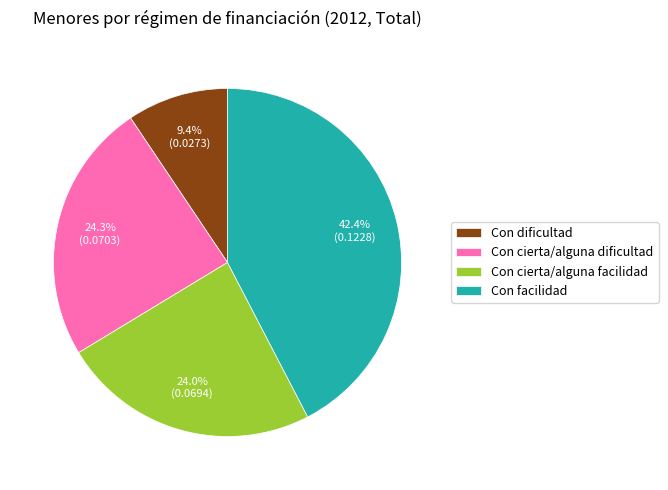

Which slice is the largest?

Con facilidad